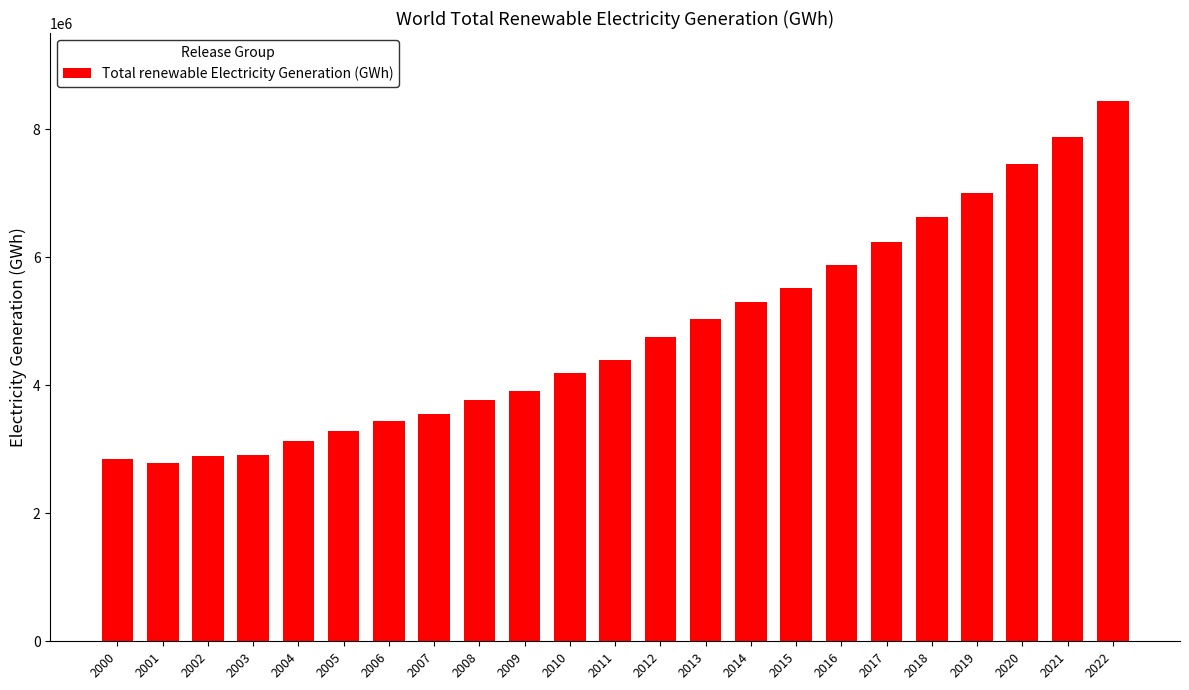

What is the sum of the values at 2020 and 2016?

13327312.8